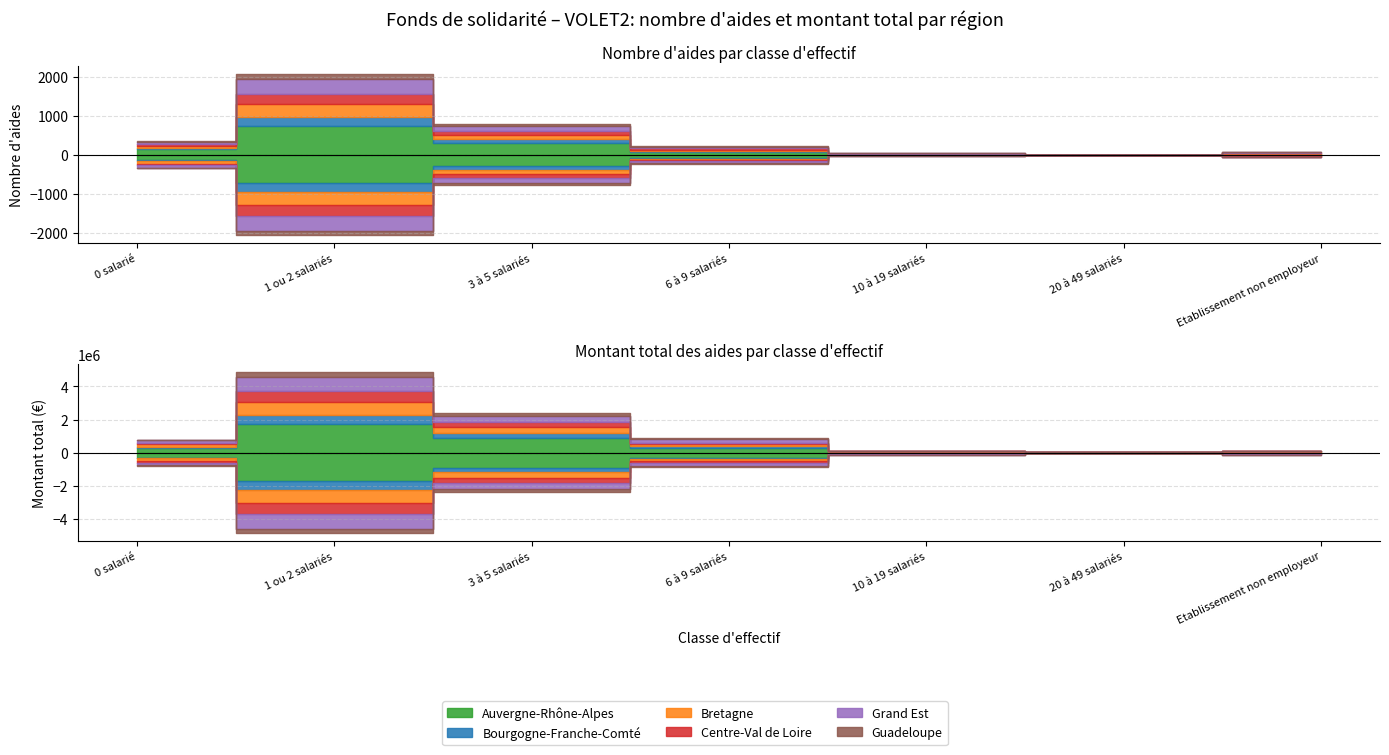

What is the maximum value shown in the chart?

737